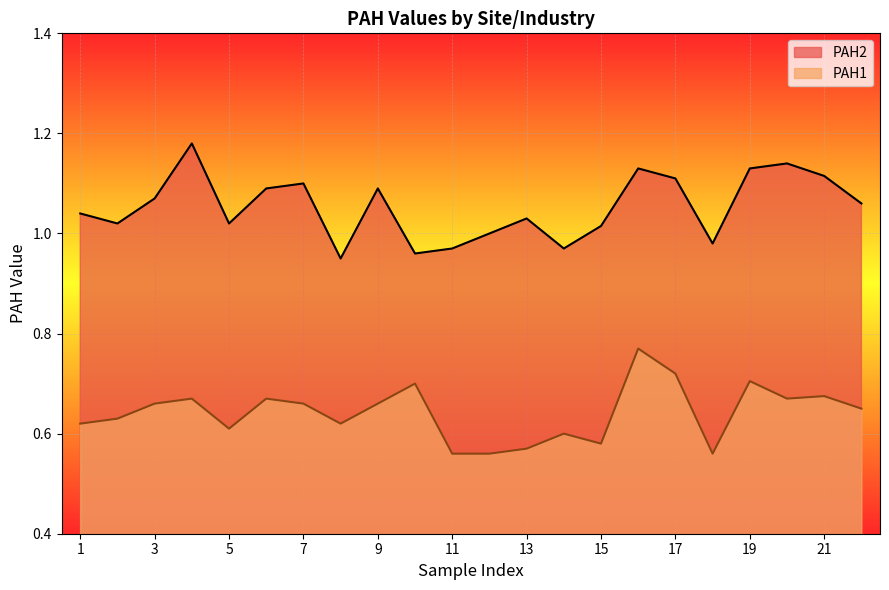

Which has a higher value, IndustryC or IndustryA?

IndustryC